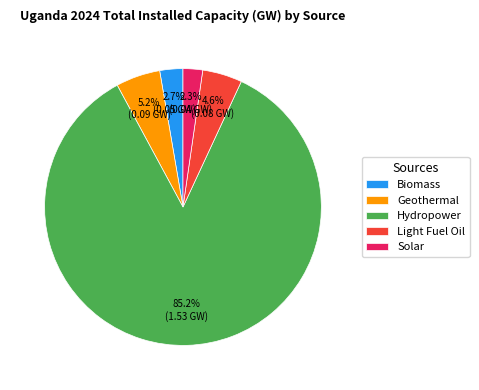

What percentage is NOT represented by Light Fuel Oil?

95.4%